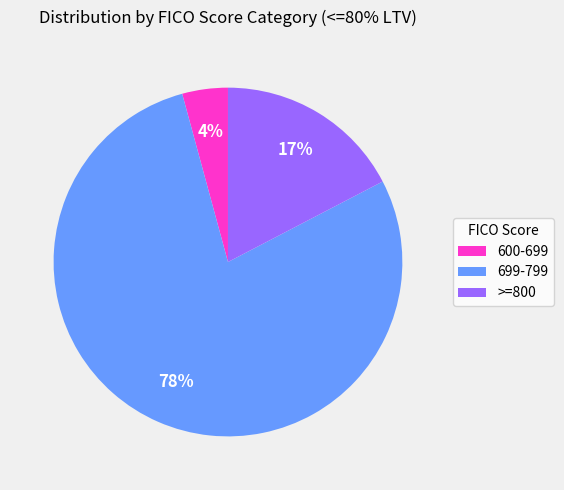

To the nearest percent, what is the combined percentage of 699-799 and 600-699?

83%